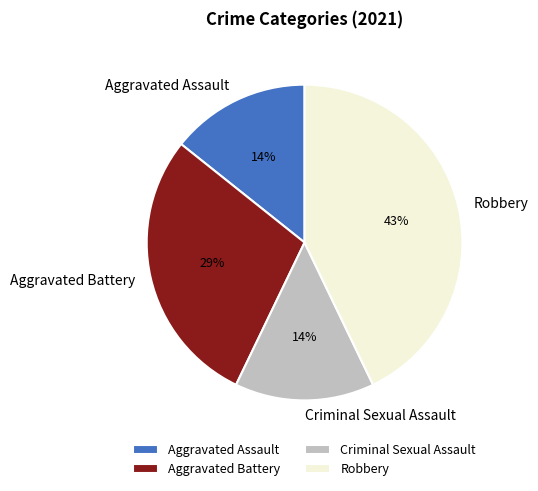

To the nearest percent, what is the average slice percentage?

25%